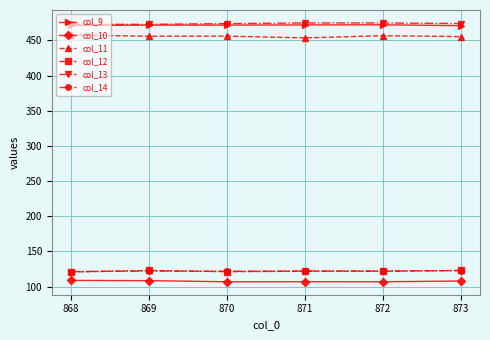

What is the spread (max minus min) of values at 873?

366.1